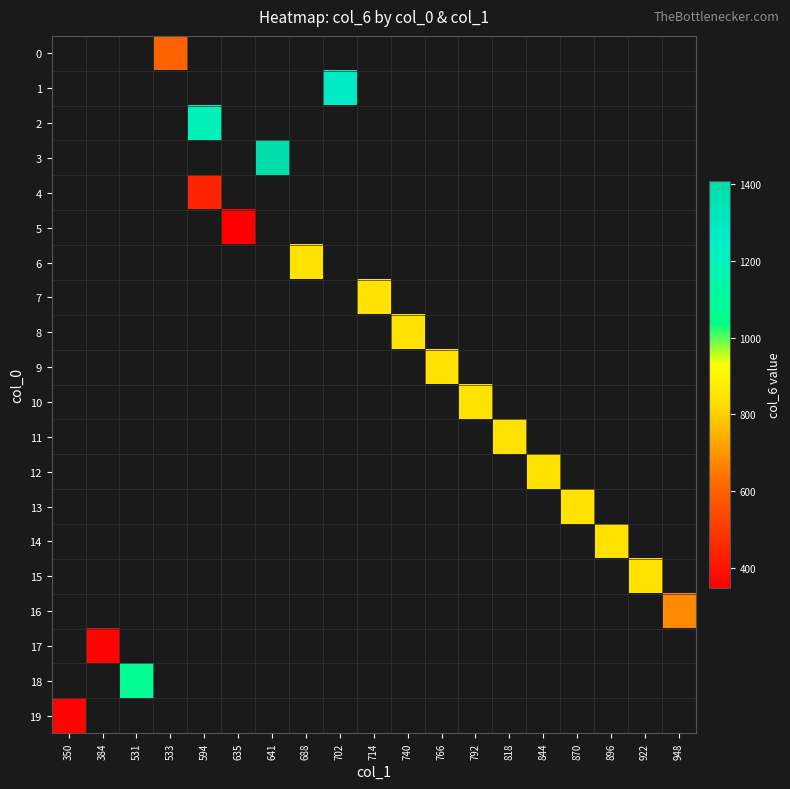

Which series has the largest range (max minus min)?

19